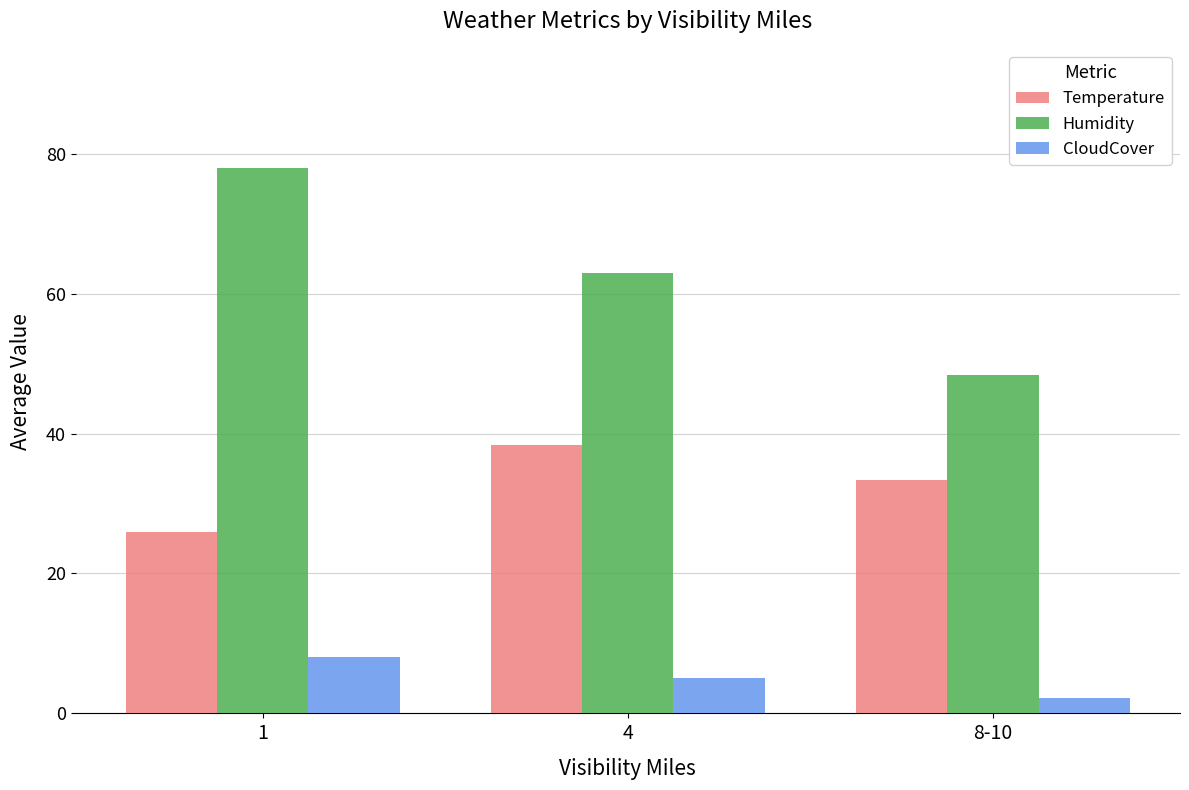

How many bars are there in each group?

3